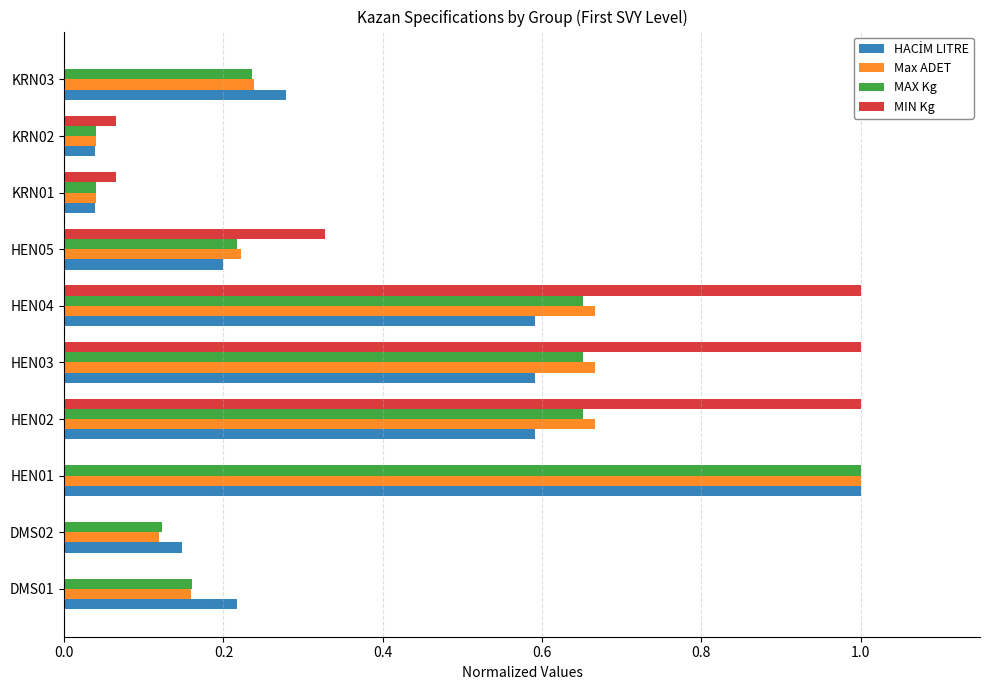

True or false: MIN Kg has a value of 0.4 at HEN02.

False